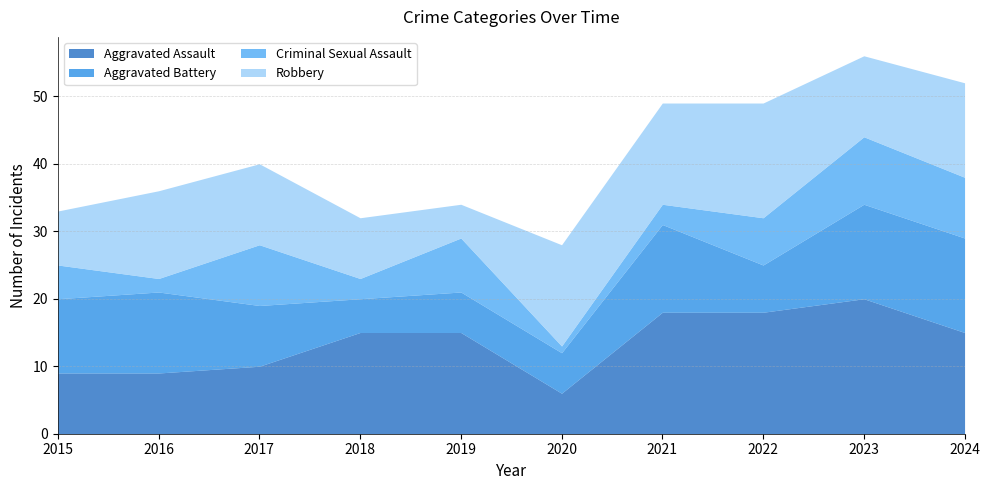

Which series has the largest range (max minus min)?

Aggravated Assault